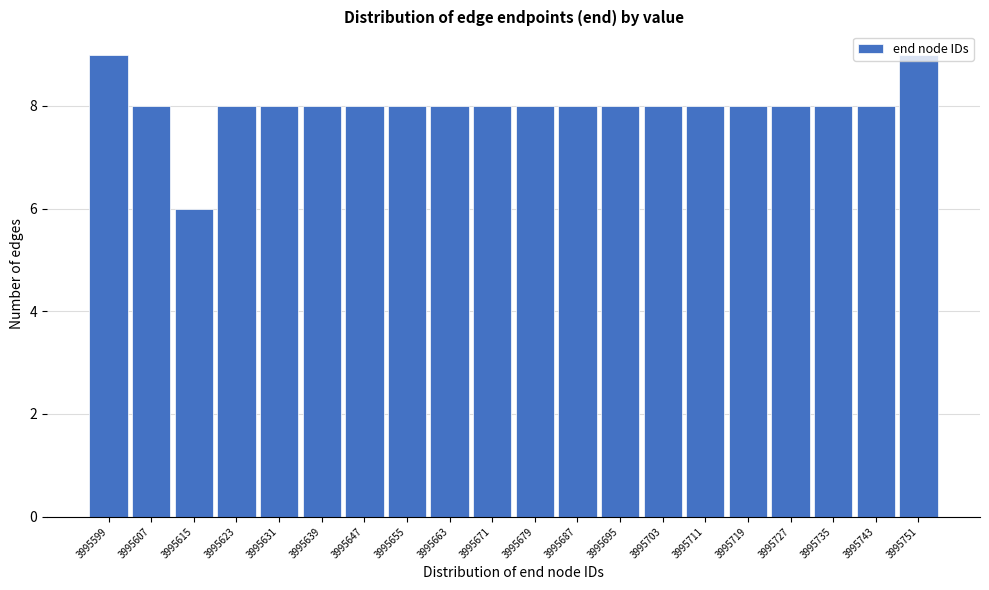

What is the maximum value shown in the chart?

9